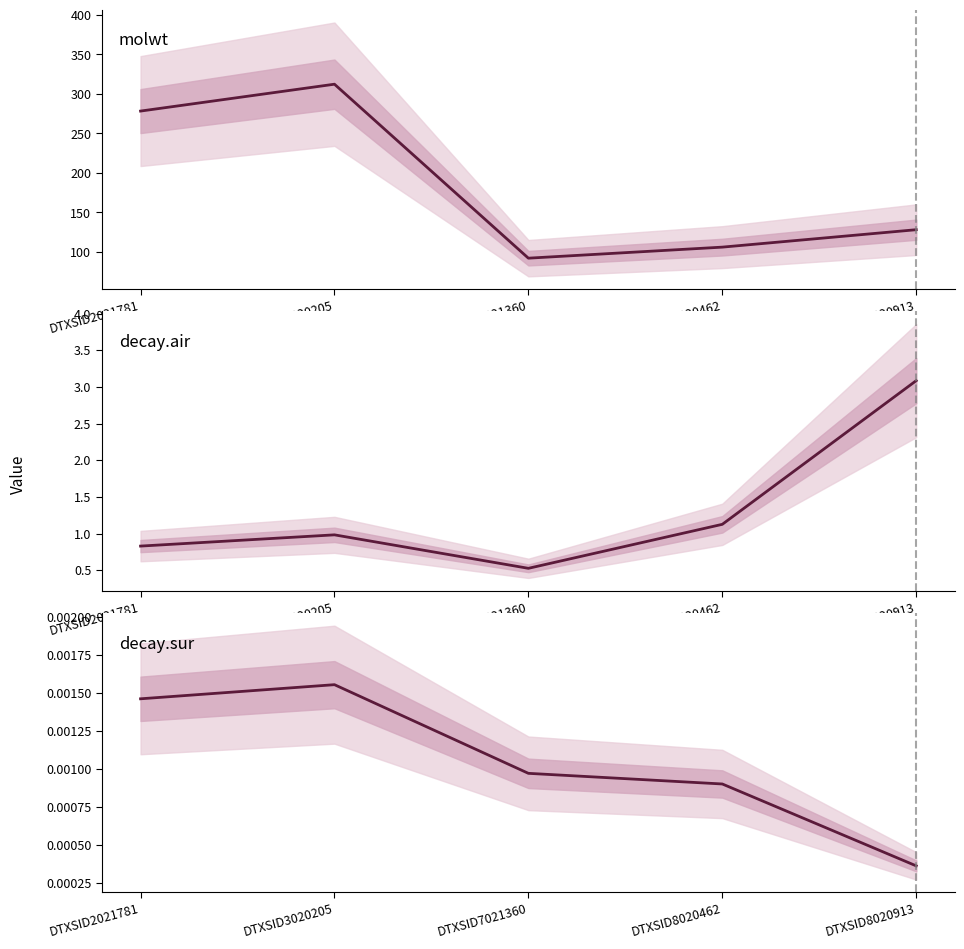

Which category has the lowest value in the decay.air series?

DTXSID7021360